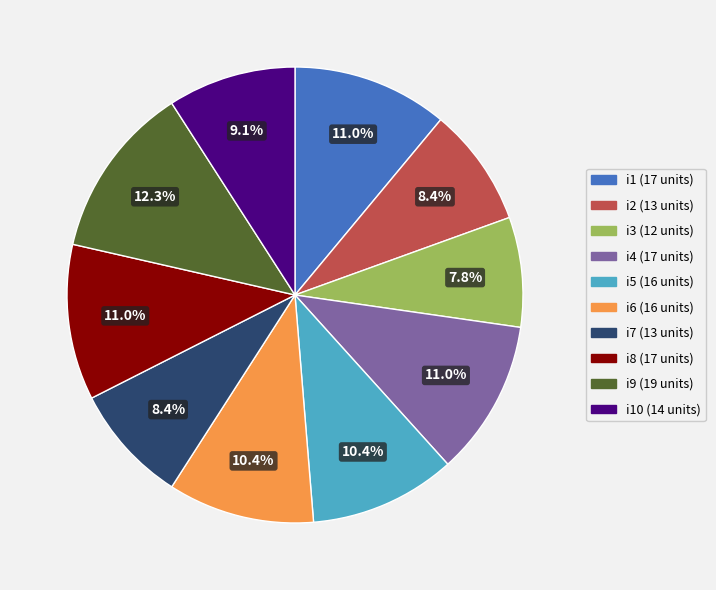

Does any single category account for the majority?

No